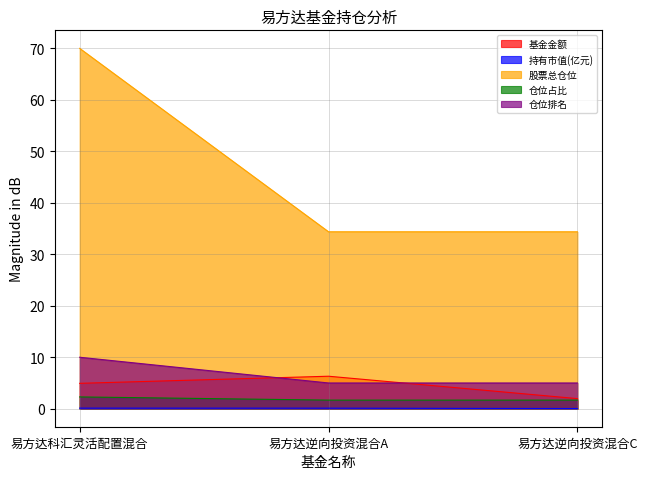

Which label corresponds to the largest value in the chart?

易方达科汇灵活配置混合